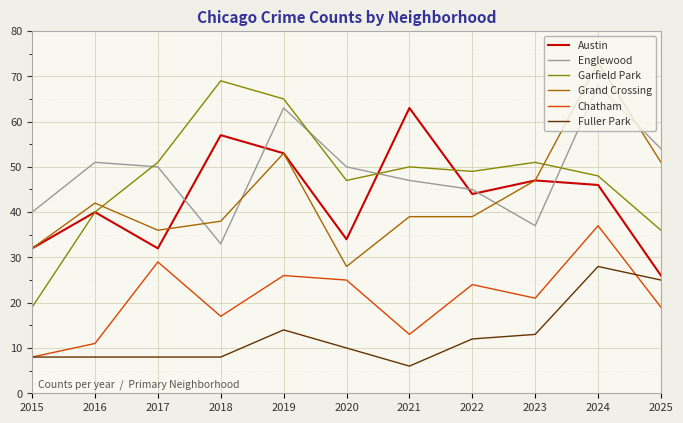

What is the spread (max minus min) of values at 2018?

61